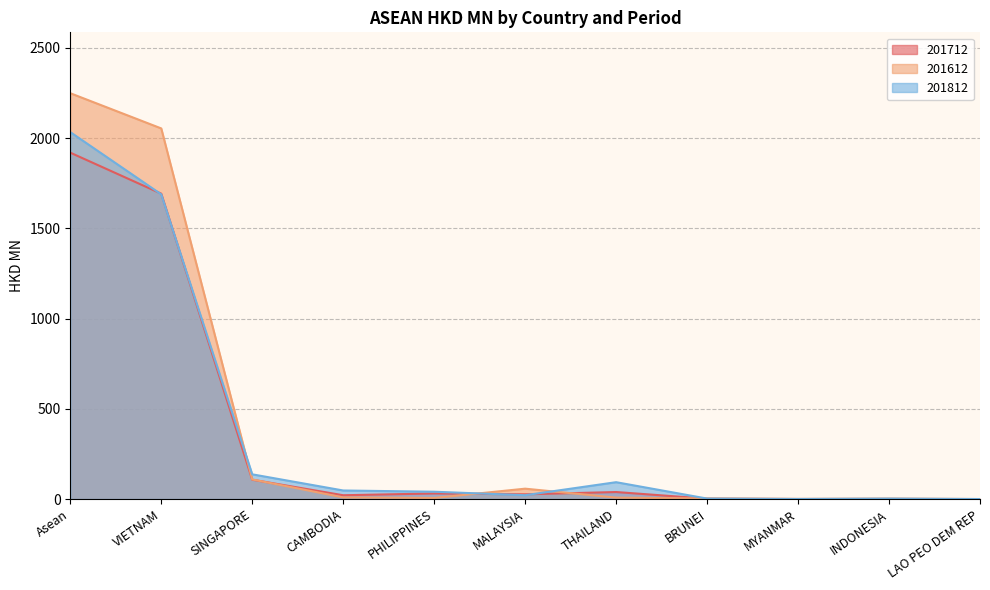

At which category does 201812 reach its first local valley?

MALAYSIA